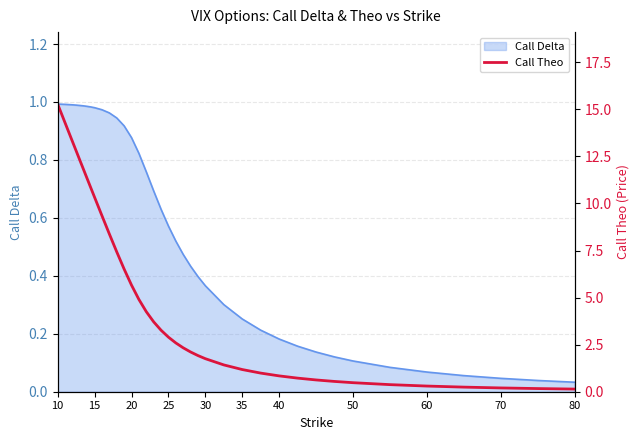

Which label corresponds to the largest value in the chart?

10